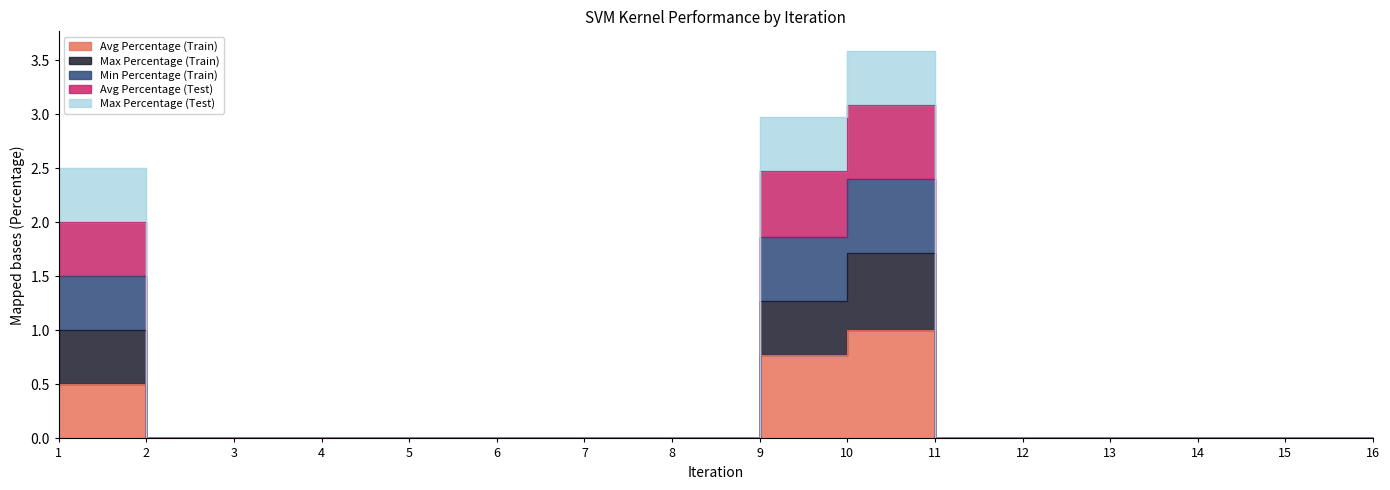

Which category has the highest value in the Avg Percentage (Test) series?

10